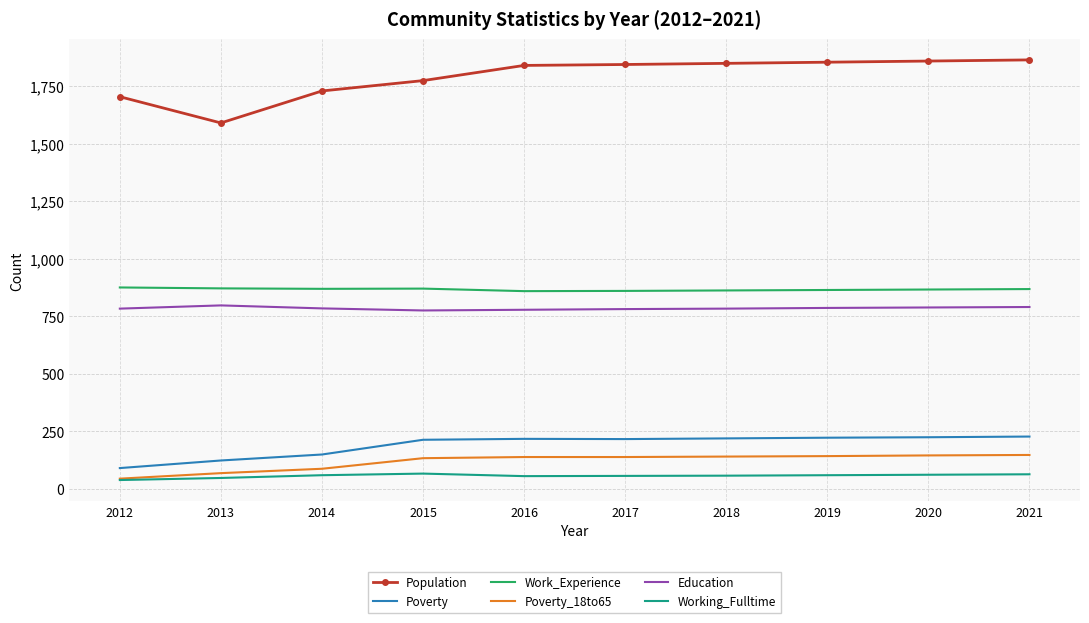

What are all the series names shown in the legend?

Population, Poverty, Work_Experience, Poverty_18to65, Education, Working_Fulltime